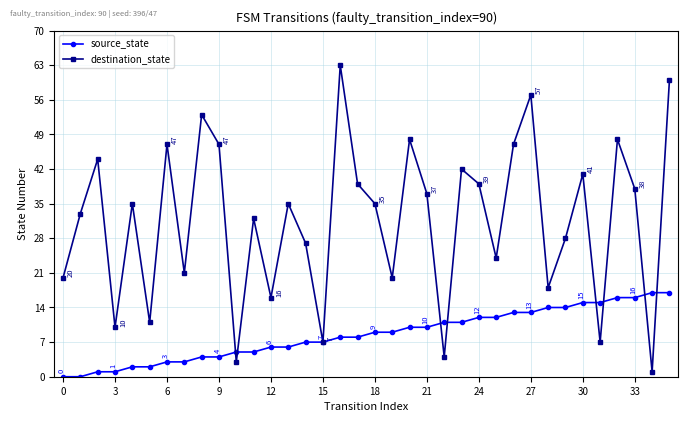

List the series in order of their overall mean, highest first.

destination_state, source_state